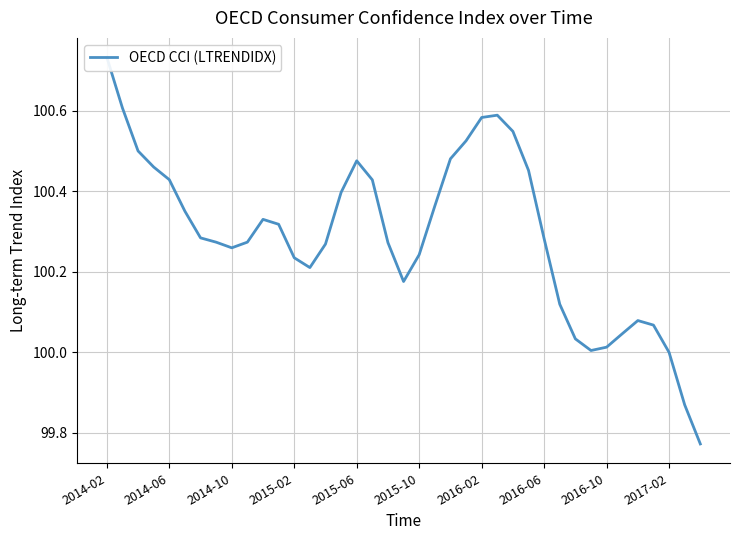

The chart shows a value of 100.4 at 17. True or false?

True